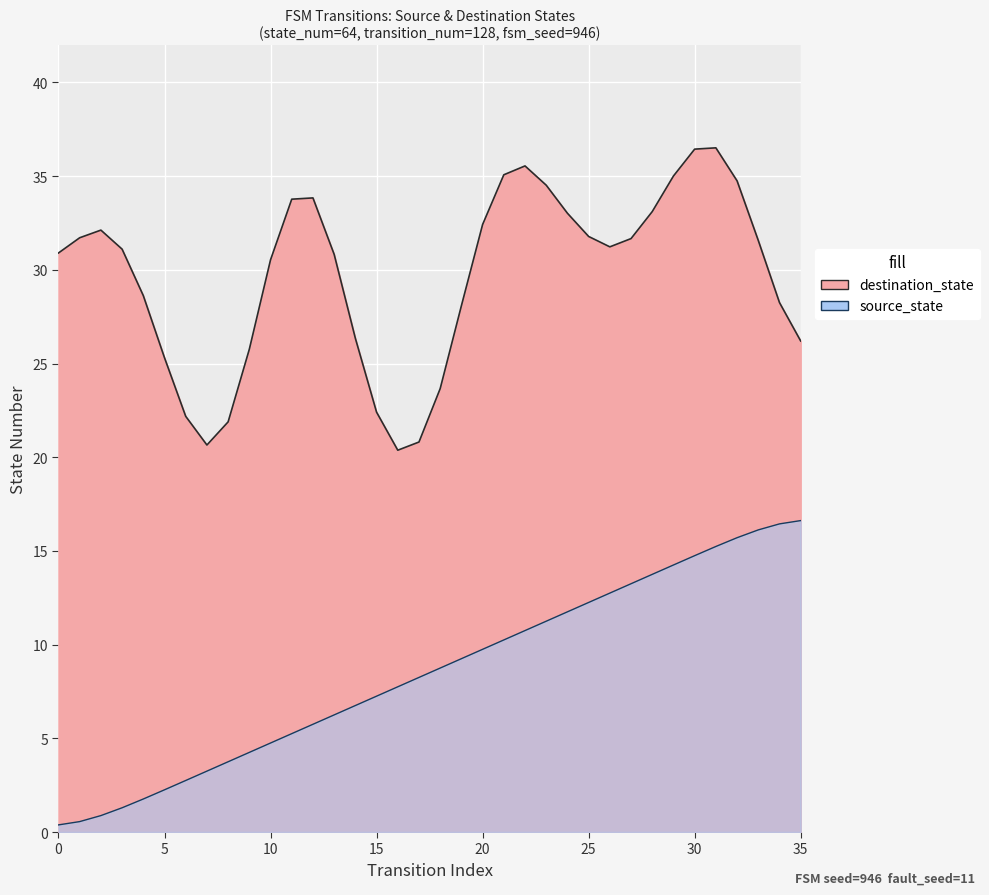

Reading left to right, extract all data points from this chart.

0.4	0.6	0.9	1.3	1.8	2.3	2.8	3.3	3.8	4.2	4.8	5.2	5.8	6.2	6.8	7.2	7.8	8.2	8.8	9.2	9.8	10.2	10.8	11.2	11.8	12.2	12.8	13.2	13.7	14.2	14.7	15.2	15.7	16.1	16.4	16.6